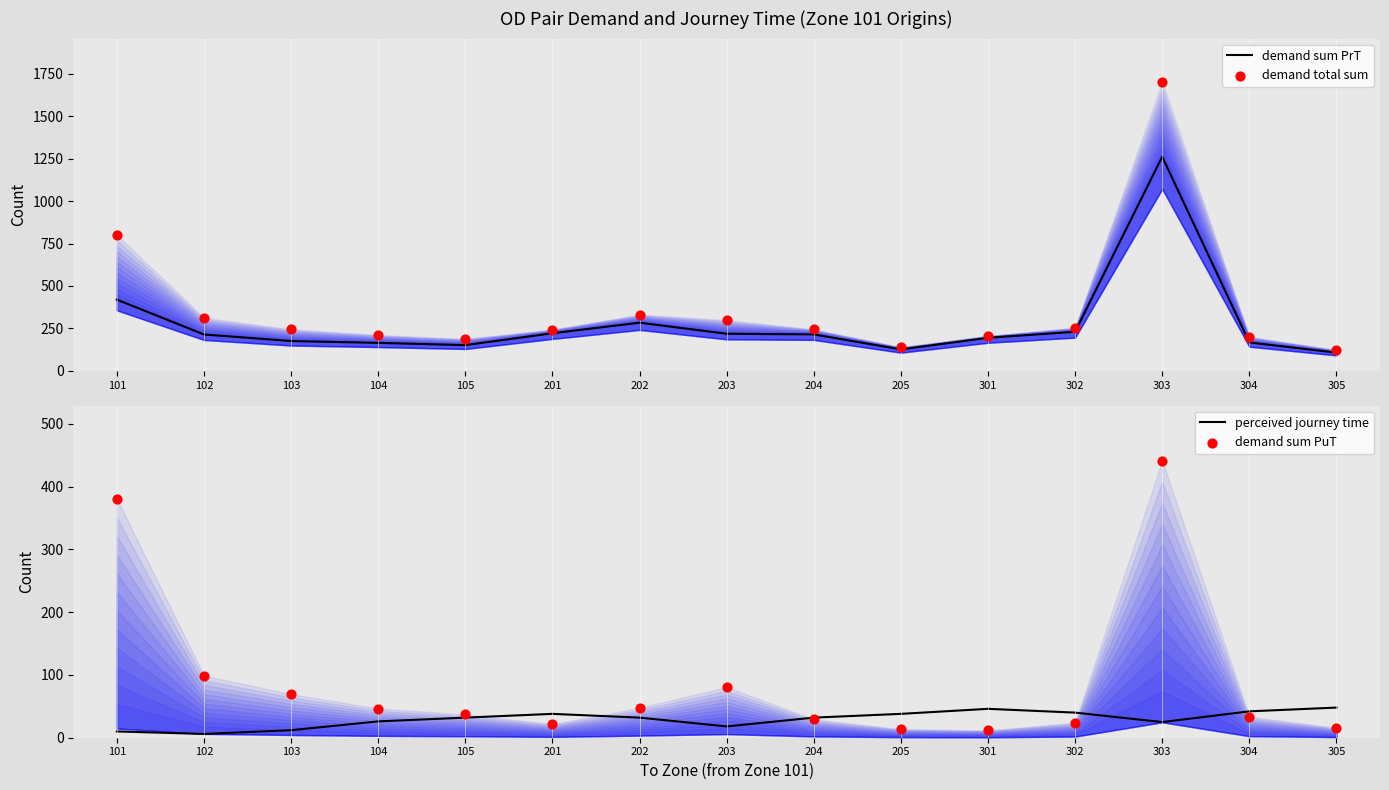

At how many categories does at least one series exceed 456?

2